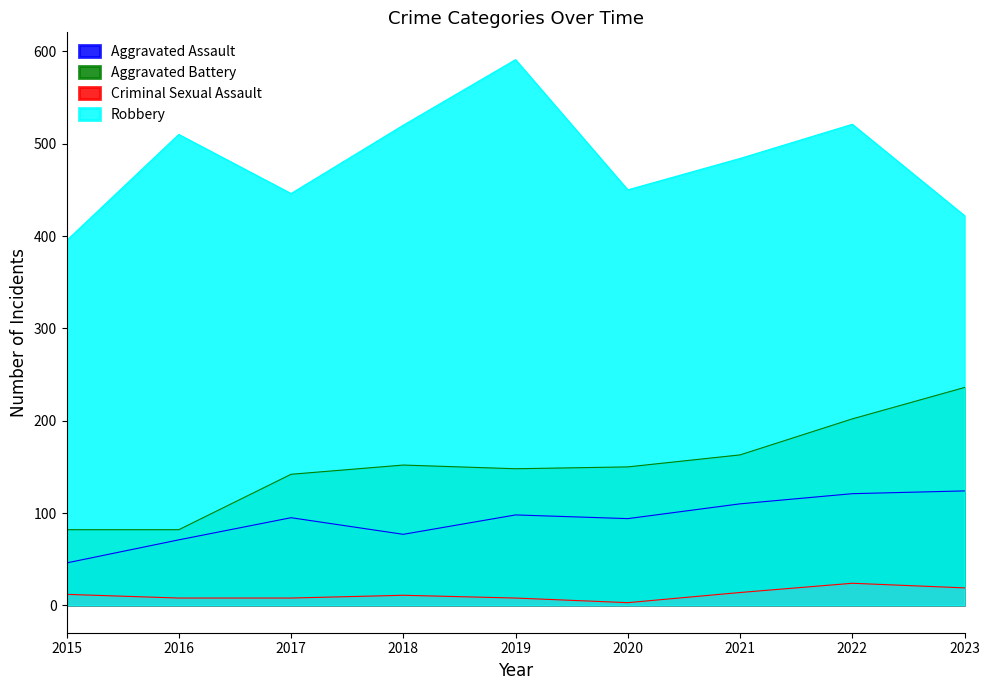

True or false: Aggravated Battery and Robbery intersect in this chart.

False